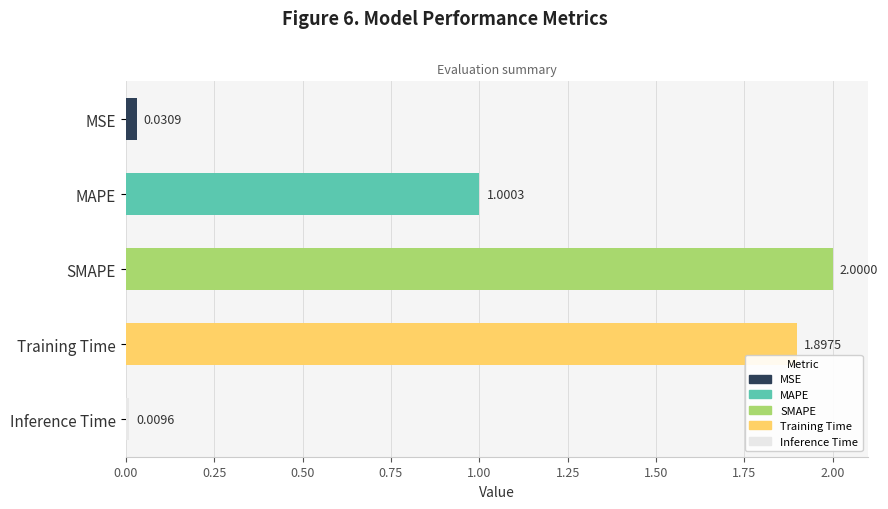

How many categories are shown in the chart?

5